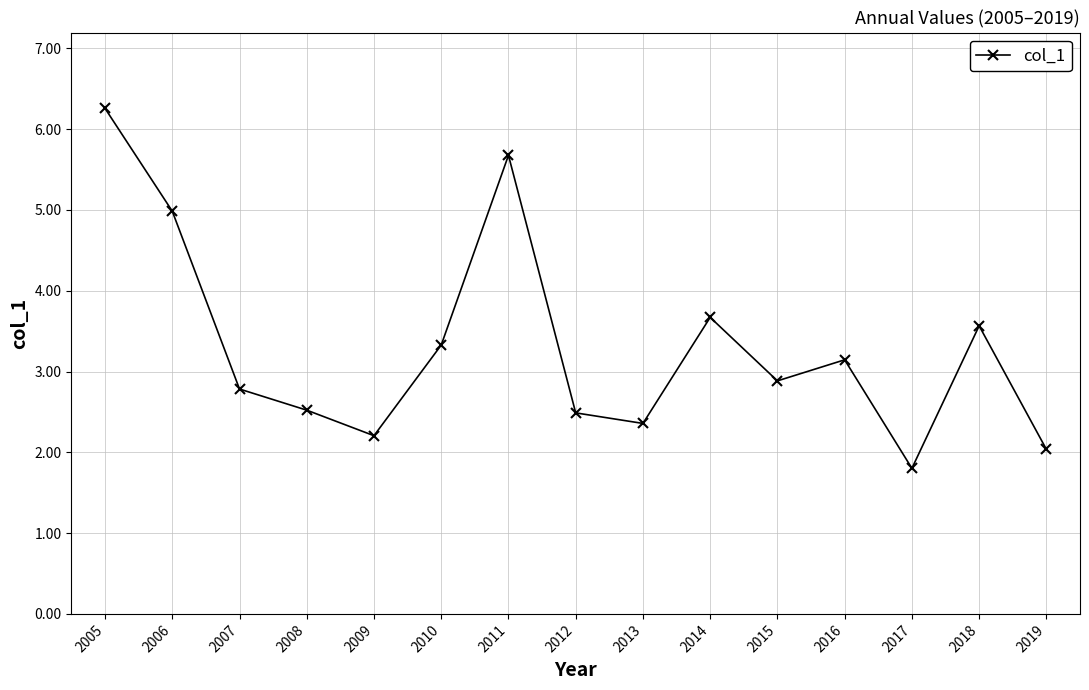

What is the approximate value at 2010?

3.3